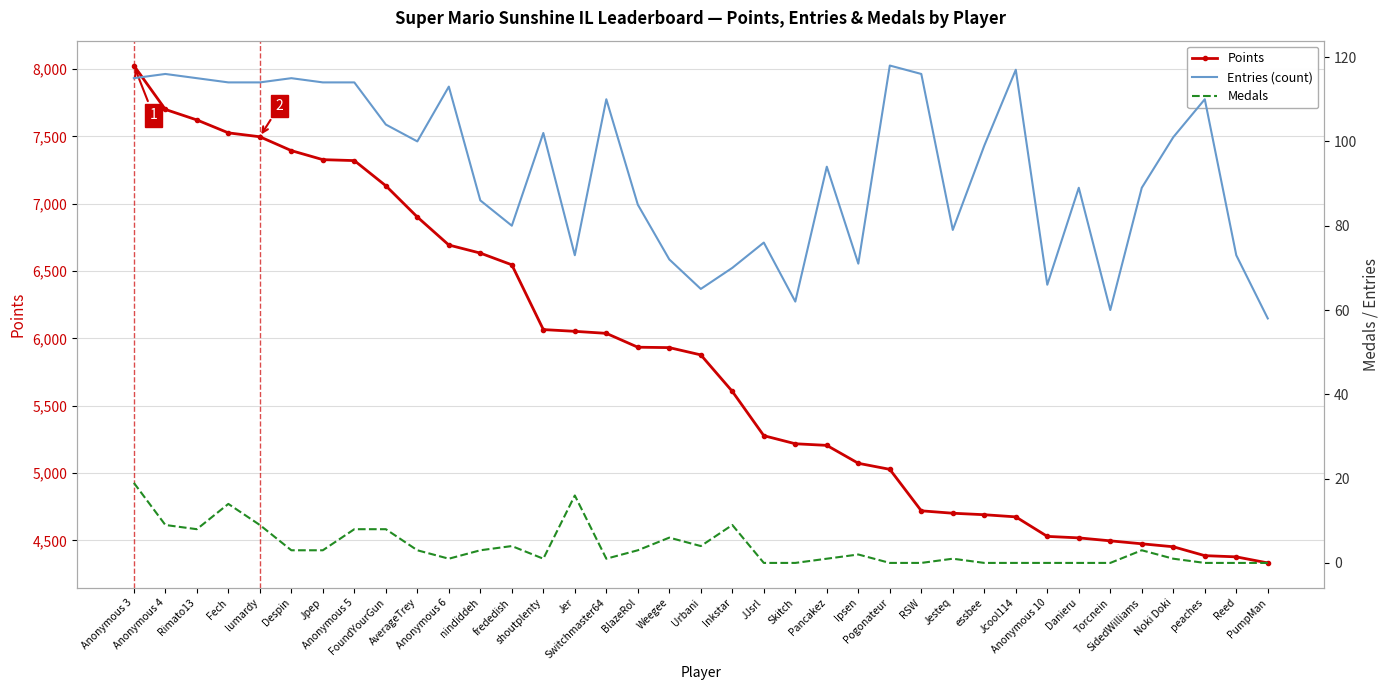

Reading right to left, transcribe all the data shown in this chart.

Points: 4333	4378	4387	4453	4475	4497	4519	4530	4675	4691	4702	4720	5028	5073	5206	5218	5278	5607	5878	5932	5935	6038	6053	6066	6547	6634	6694	6902	7134	7321	7328	7395	7498	7527	7623	7701	8027
Entries (count): 58	73	110	101	89	60	89	66	117	99	79	116	118	71	94	62	76	70	65	72	85	110	73	102	80	86	113	100	104	114	114	115	114	114	115	116	115
Medals: 0	0	0	1	3	0	0	0	0	0	1	0	0	2	1	0	0	9	4	6	3	1	16	1	4	3	1	3	8	8	3	3	9	14	8	9	19